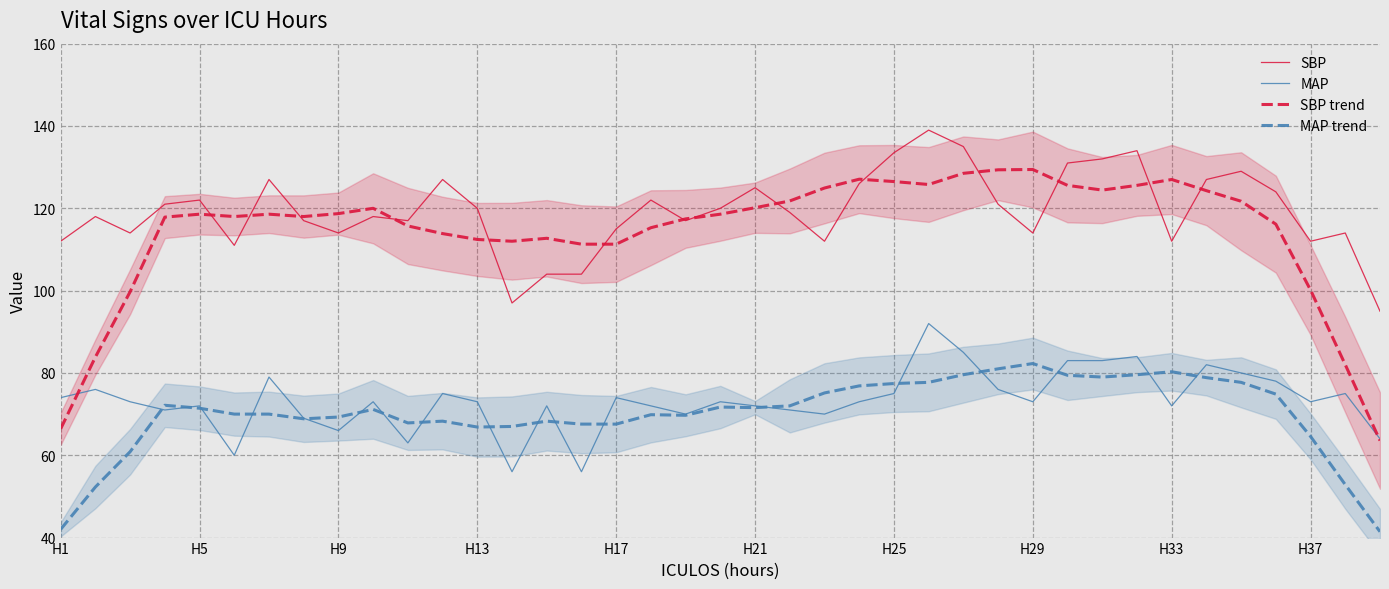

What are all the series names shown in the legend?

SBP, MAP, SBP trend, MAP trend